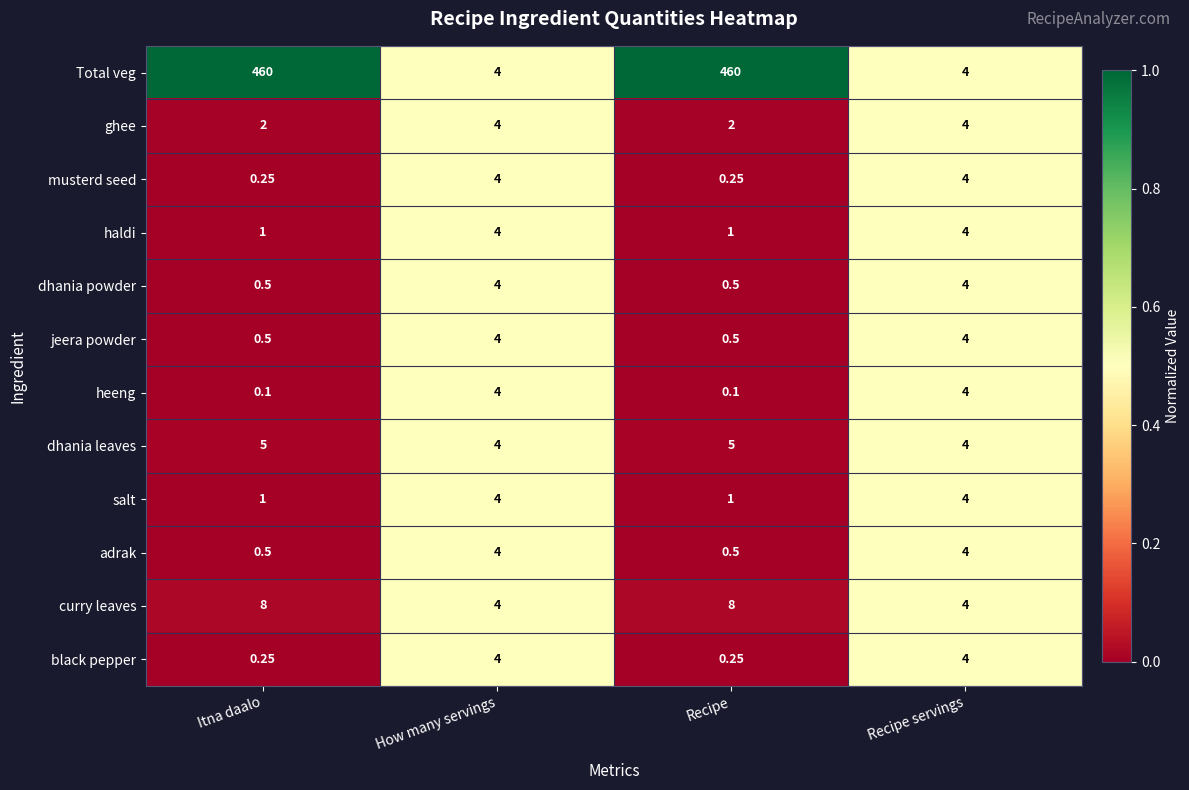

Between How many servings and Recipe, which series saw the biggest shift?

Total veg